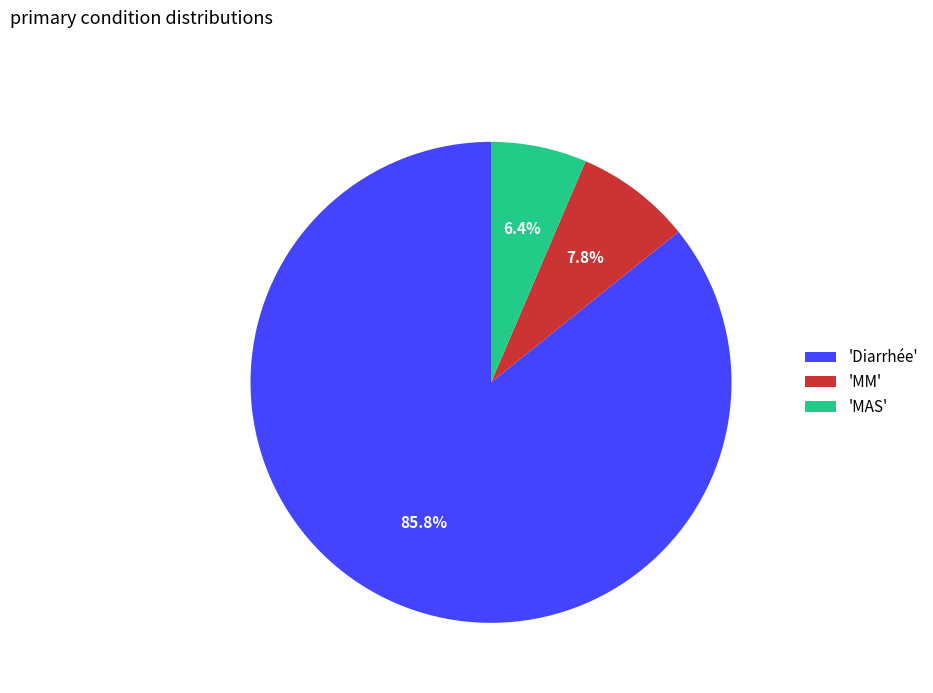

Combined, do 'Diarrhée' and 'MM' account for over 50%?

Yes